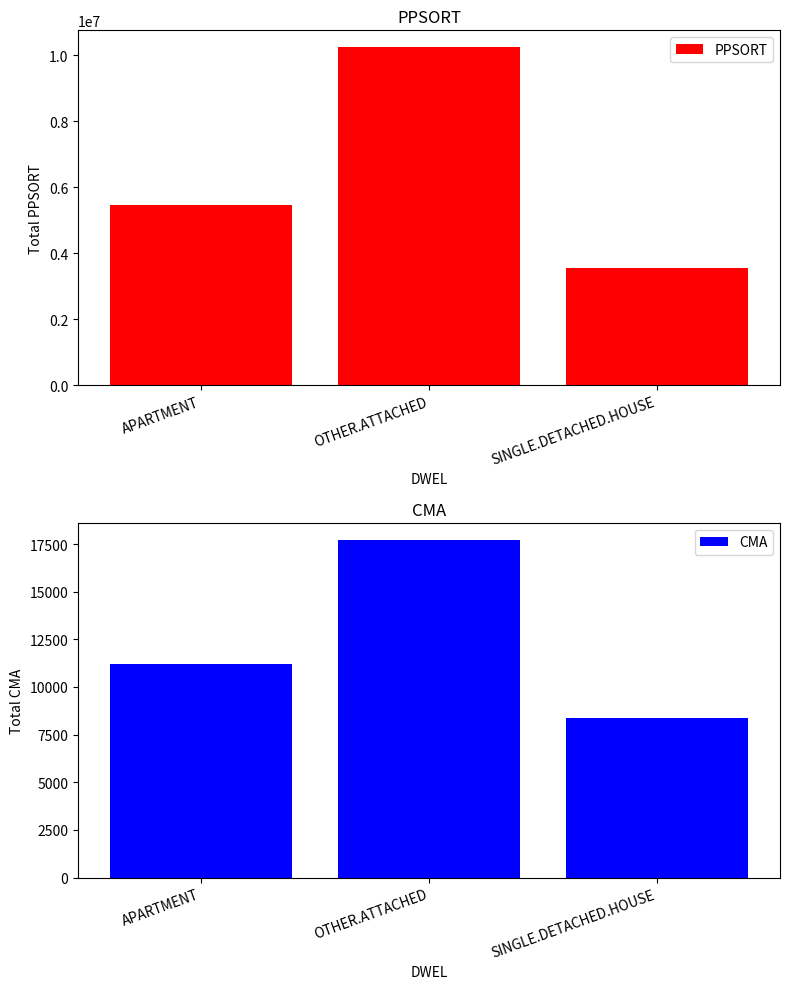

What is the value of the CMA bar at the 1st from the left?

11196